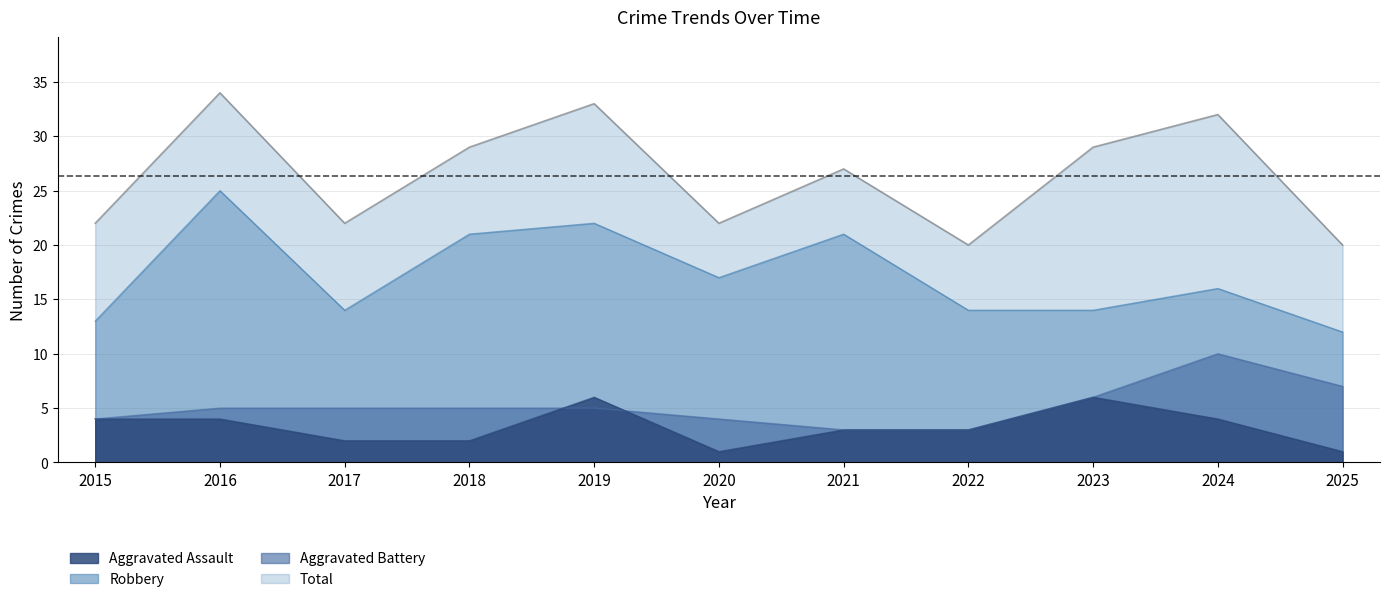

What is the difference between the highest and lowest values at 2017?

20